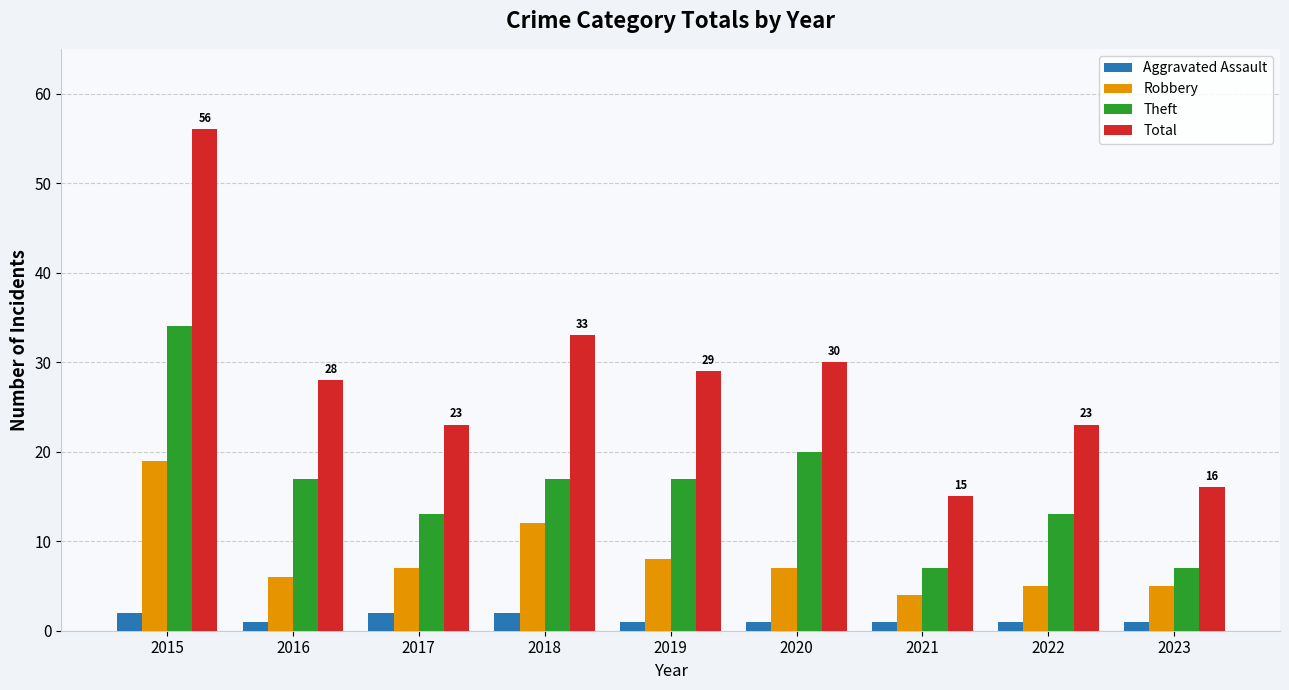

Is it true that Robbery equals 8 at 2019?

True